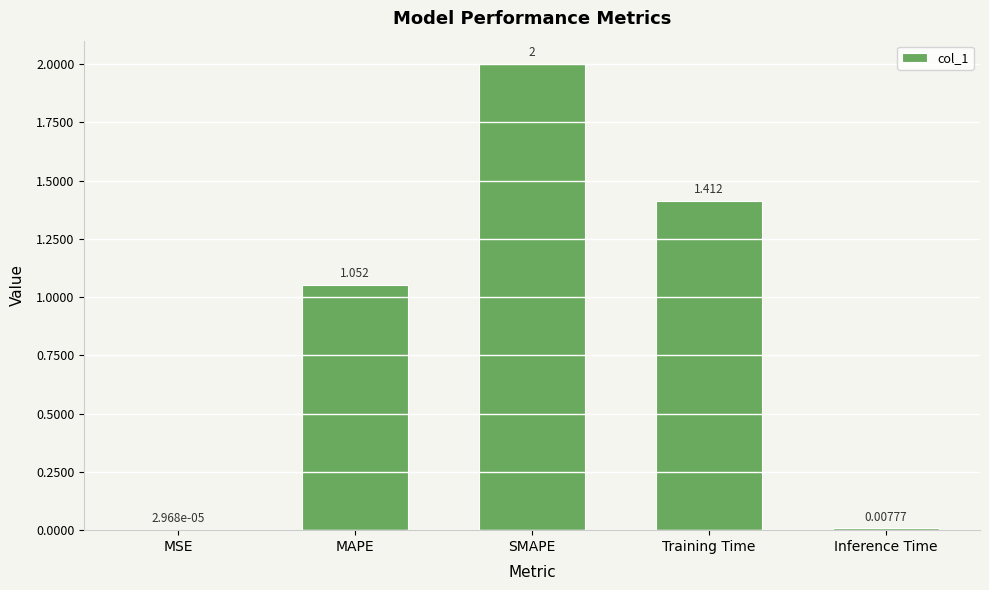

Does the chart contain stacked bars?

No